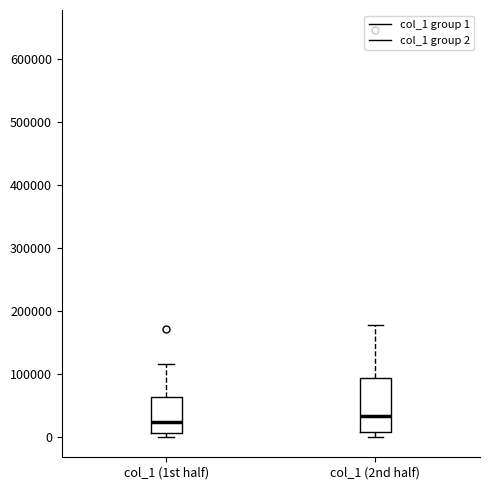

Comparing the boxes themselves (not the whiskers), which one is the tallest?

col_1 (2nd half)